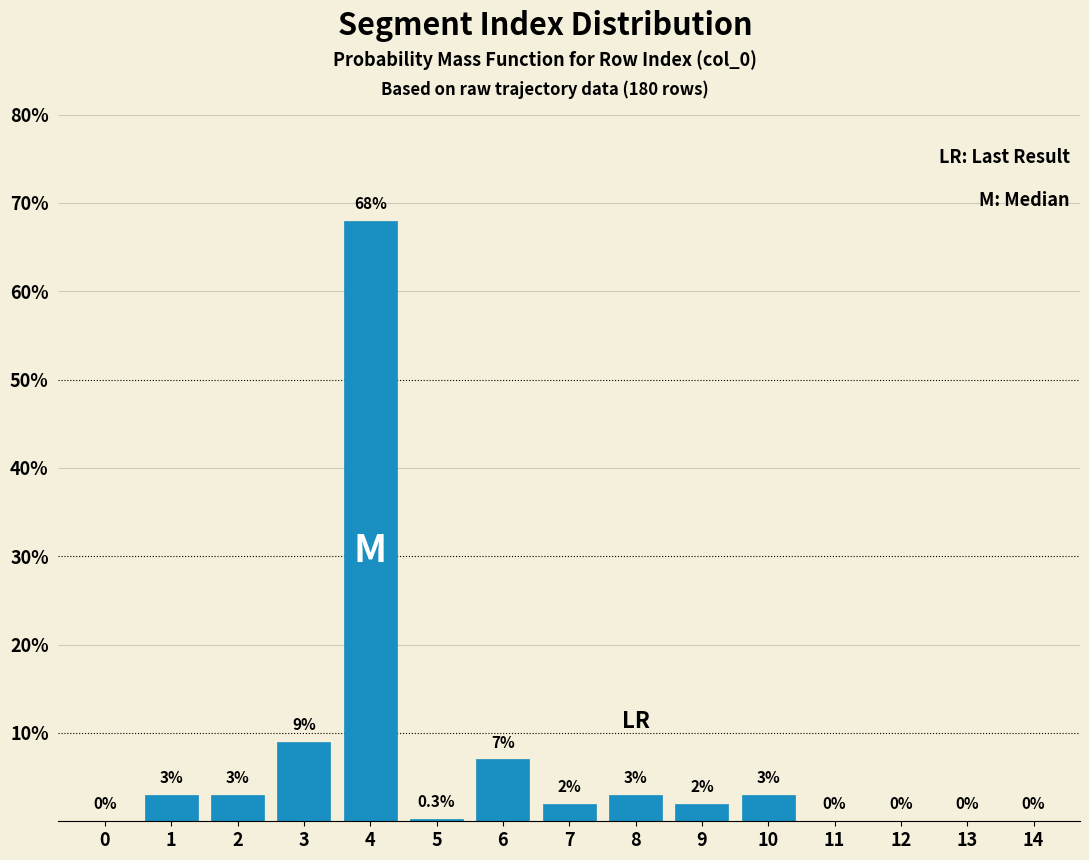

Reading left to right, what are all the values shown in this chart?

0=0.0	1=3.0	2=3.0	3=9.0	4=68.0	5=0.3	6=7.0	7=2.0	8=3.0	9=2.0	10=3.0	11=0.0	12=0.0	13=0.0	14=0.0